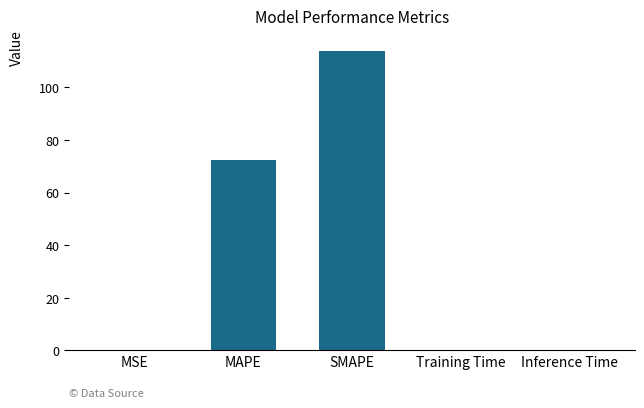

Which label corresponds to the largest value in the chart?

SMAPE